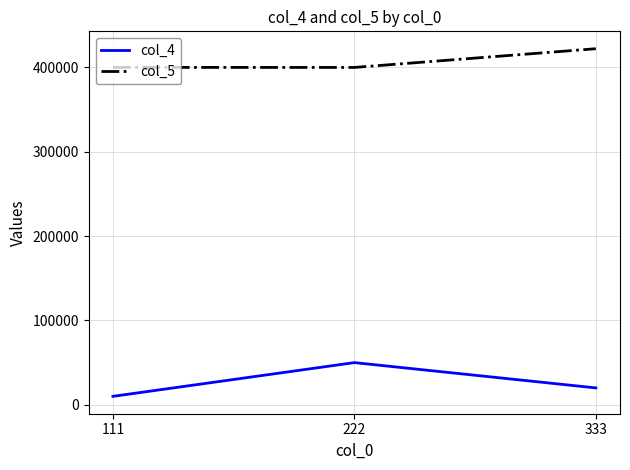

At which label is col_5 closest to 411104?

111